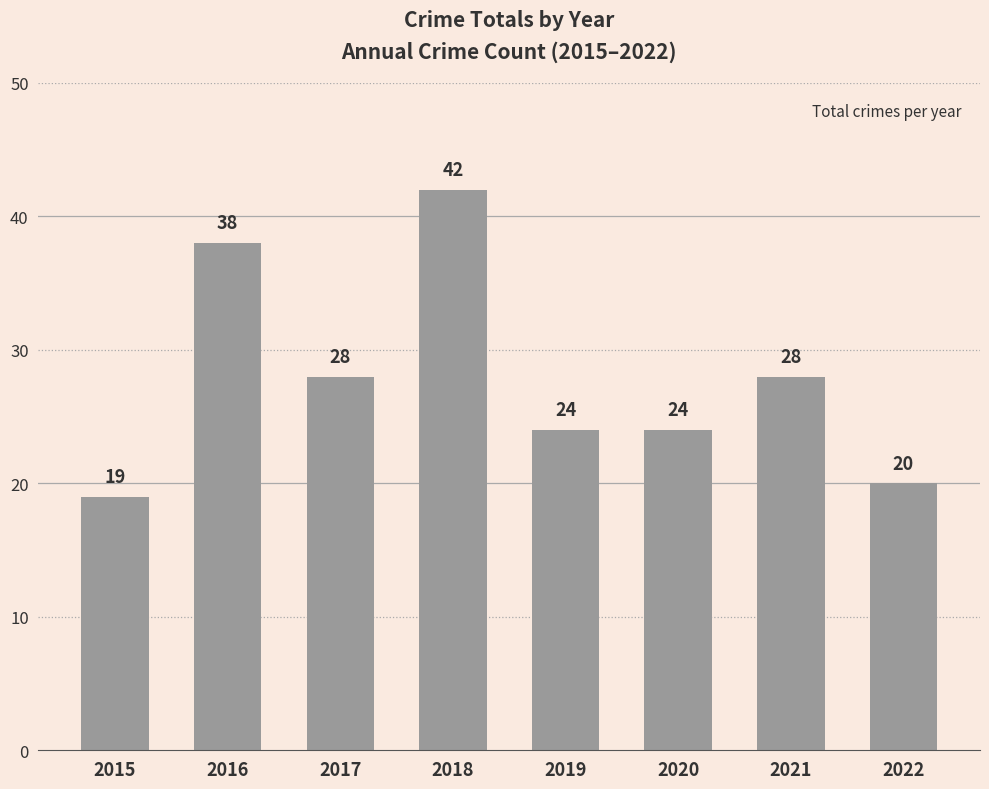

Does the chart contain any negative values?

No